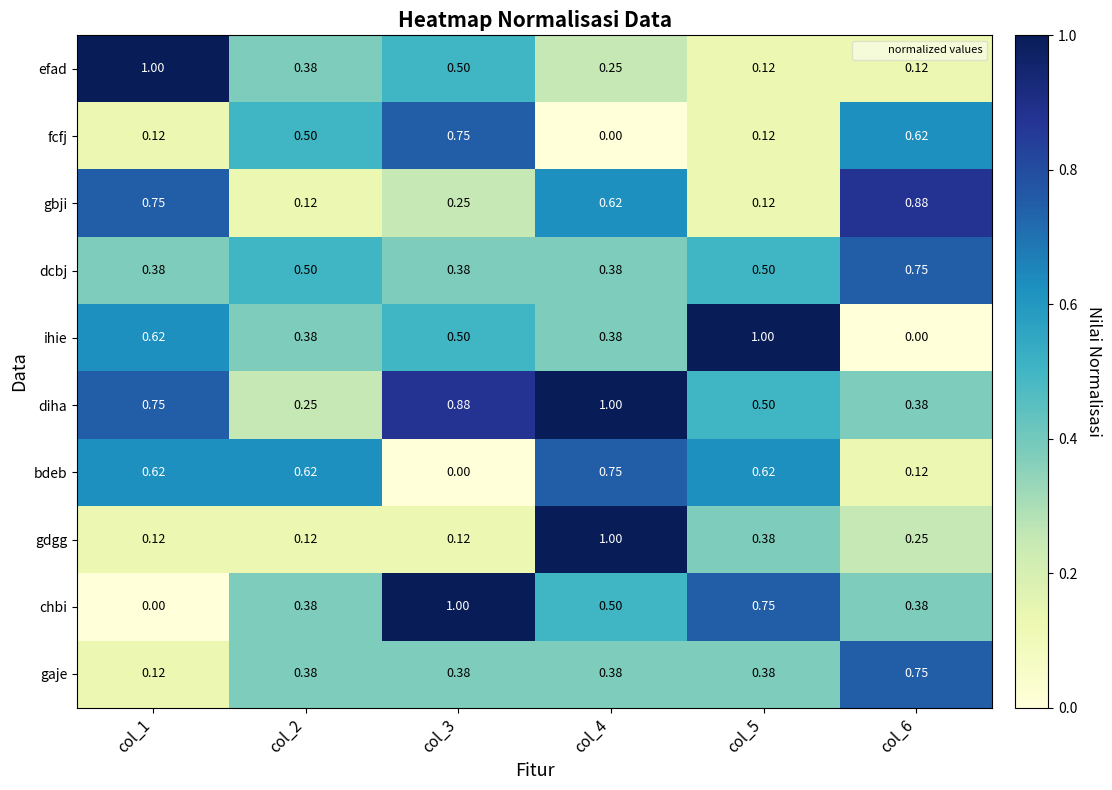

Which series has the largest total across all categories?

diha